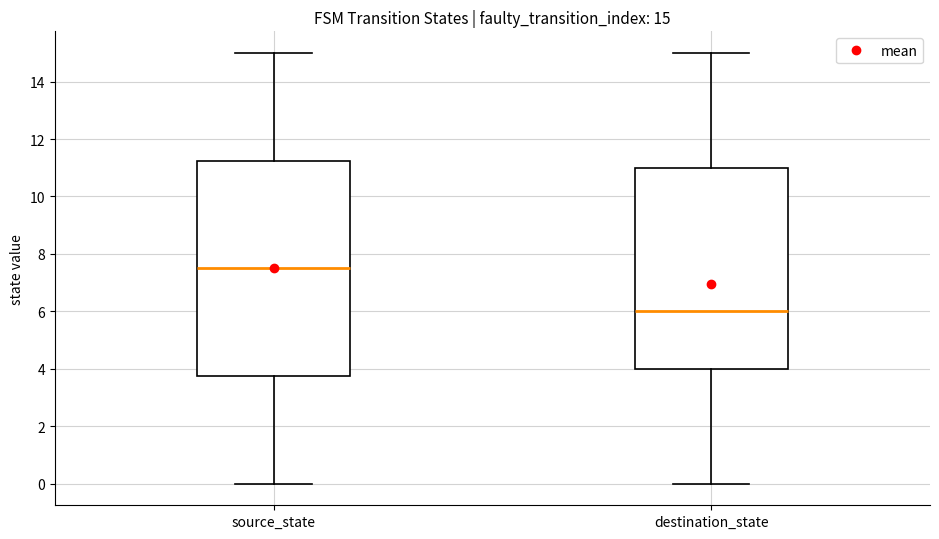

Which box's median line is the highest?

source_state